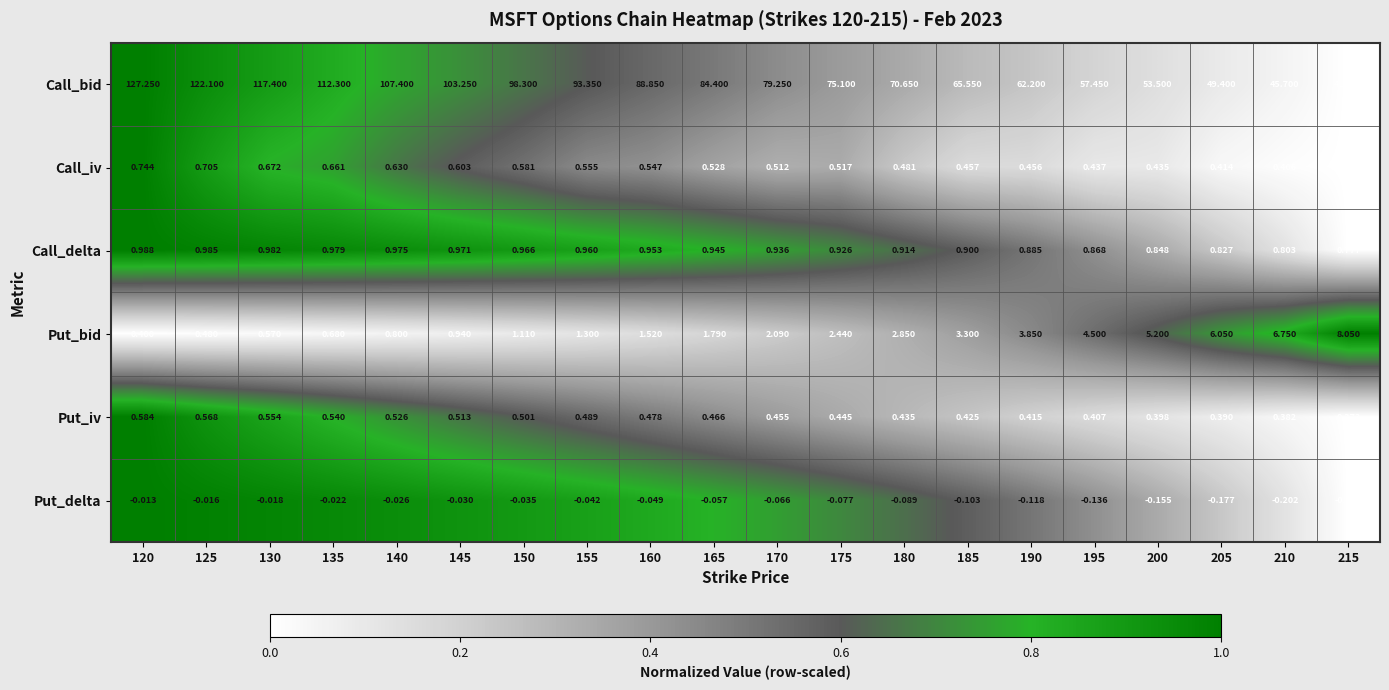

At 200, list the series in order from smallest to largest.

Put_delta, Put_iv, Call_iv, Call_delta, Put_bid, Call_bid